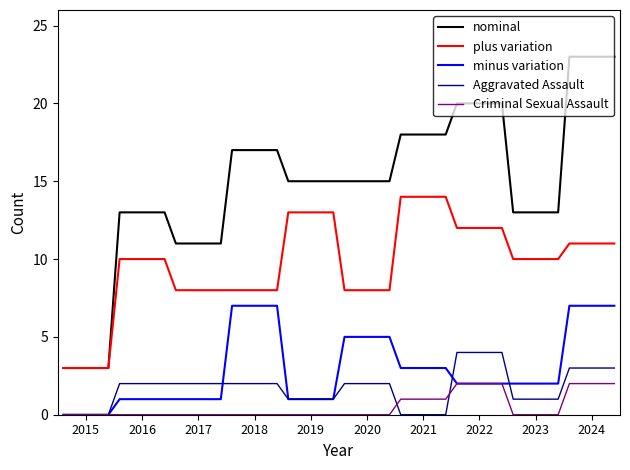

What is the maximum value shown in the chart?

23